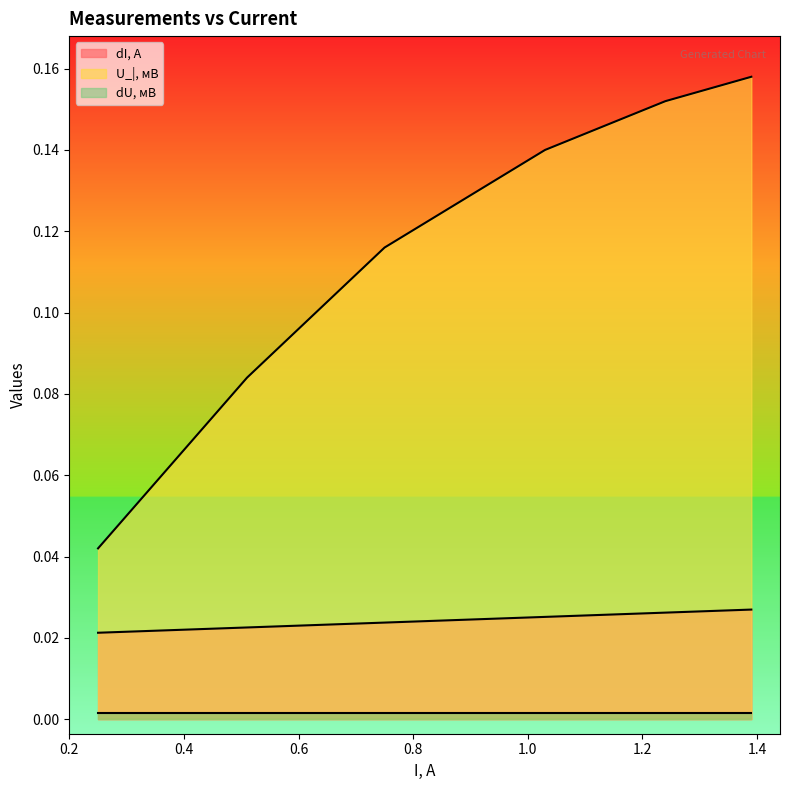

What is the label of the 6th point from the left?

1.39